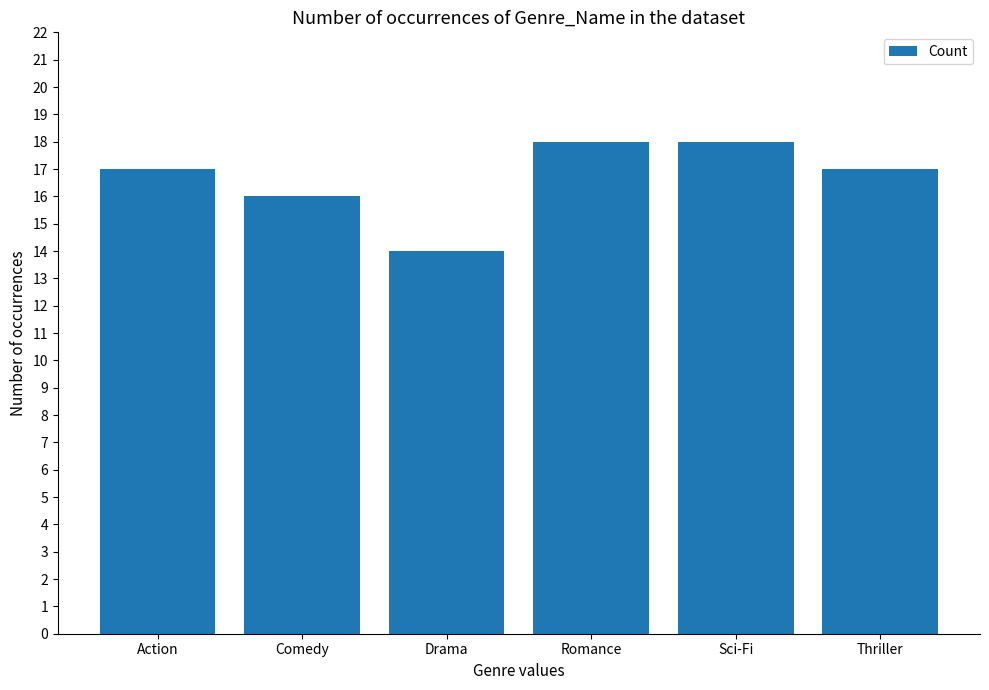

Reading right to left, transcribe all the data shown in this chart.

Thriller=17	Sci-Fi=18	Romance=18	Drama=14	Comedy=16	Action=17